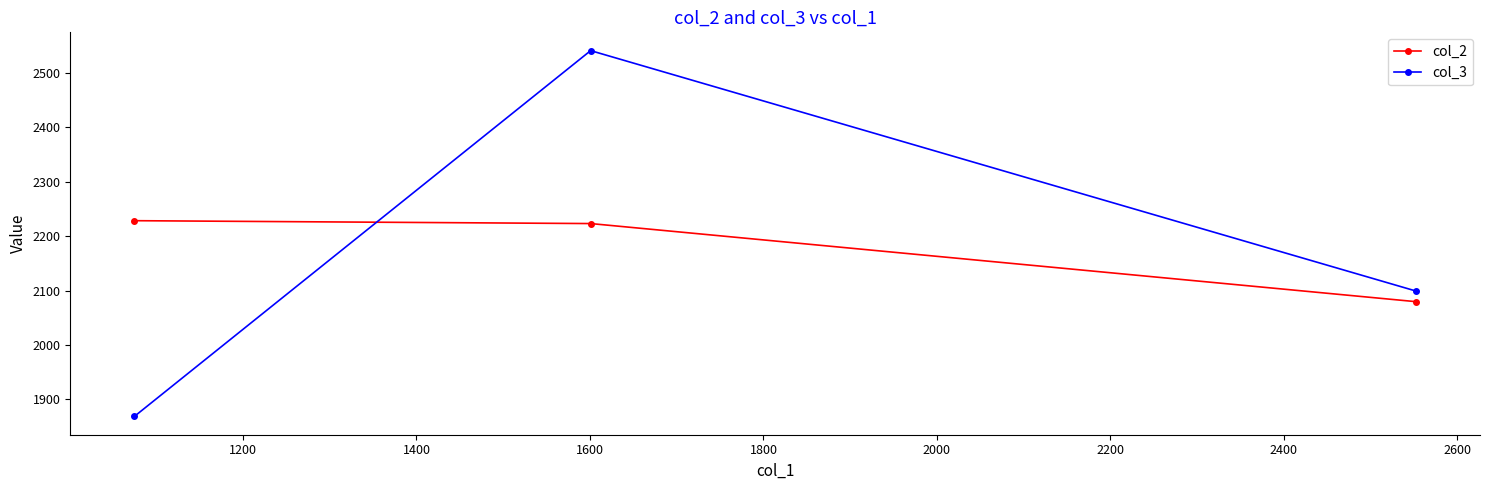

Rank the series by their maximum value, from highest to lowest.

col_3, col_2